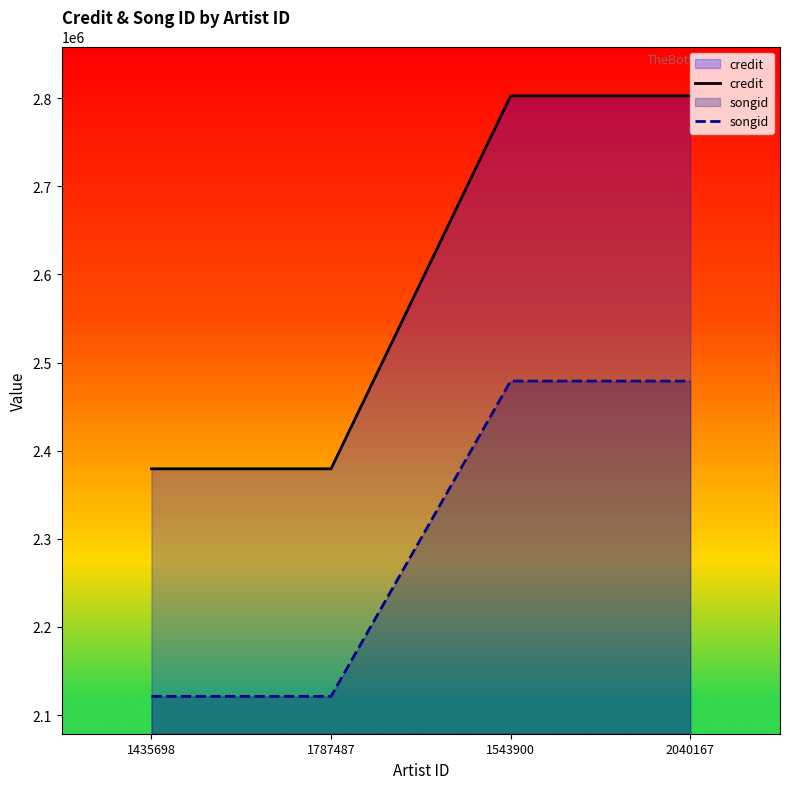

How many lines are shown in the chart?

2